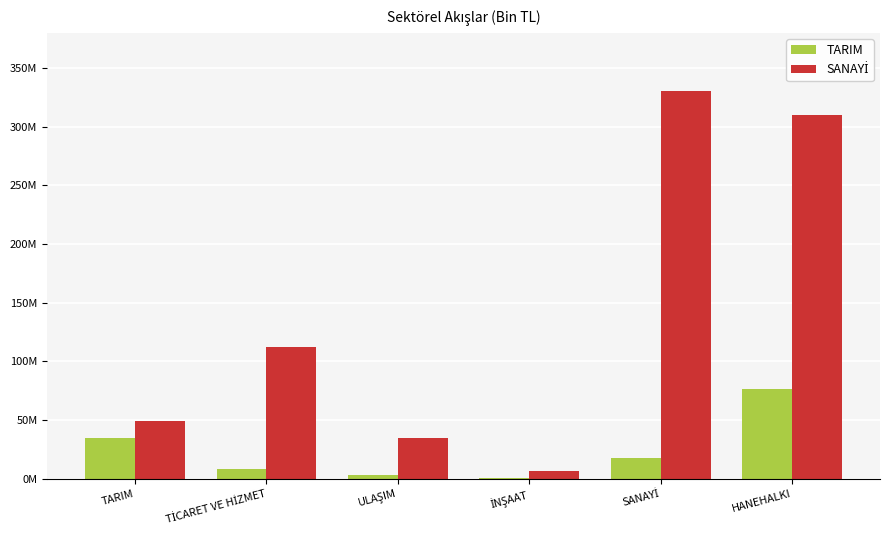

Is it true that TARIM equals 5008140.7 at ULAŞIM?

False